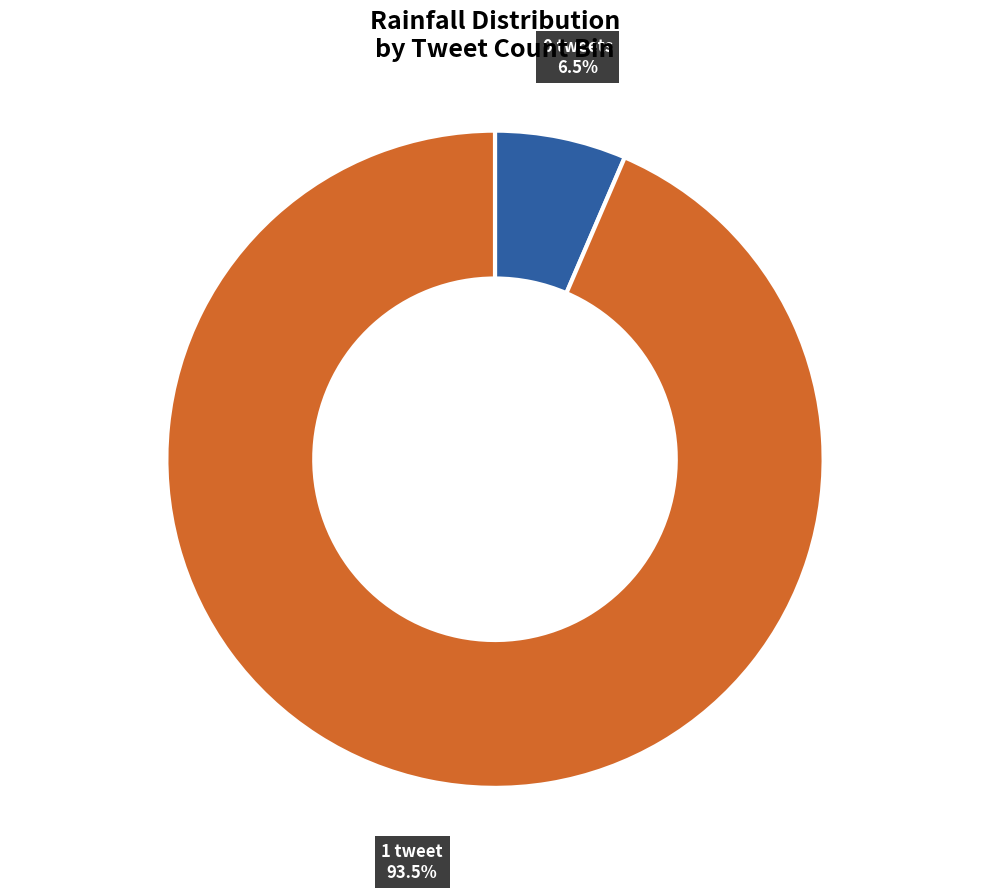

How many slices are in this pie chart?

2